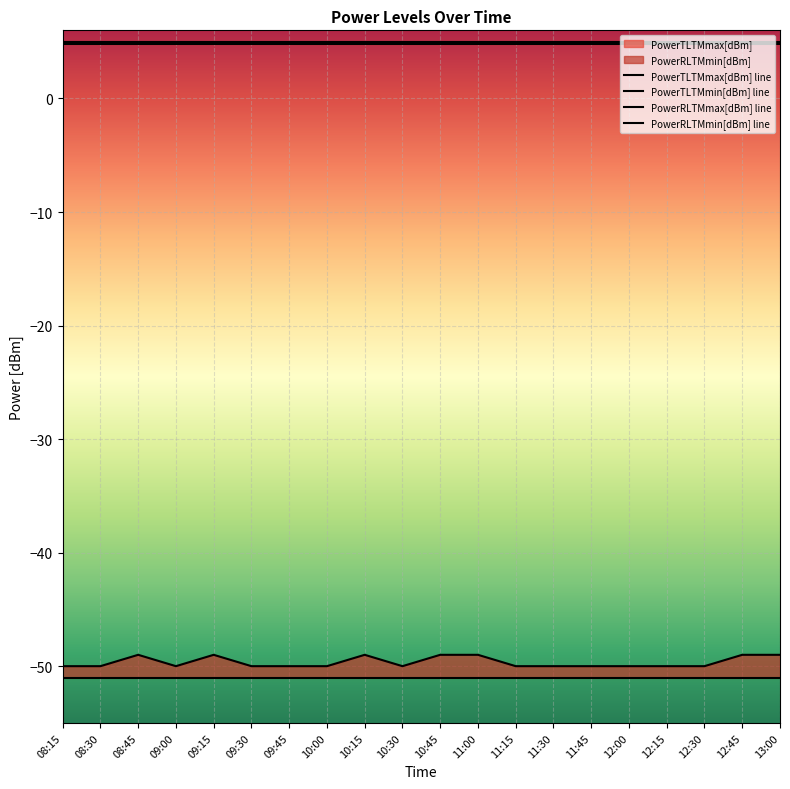

What is the label of the 5th point from the left?

09:15